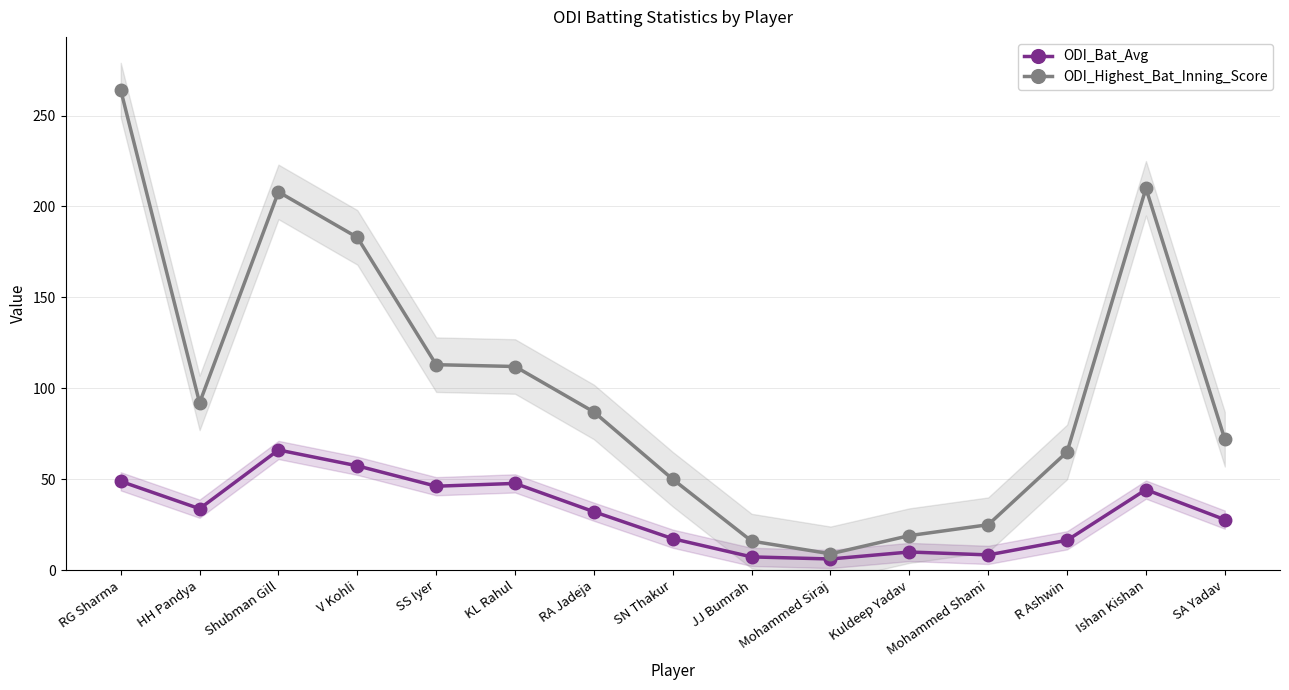

What is the value of the ODI_Highest_Bat_Inning_Score point at the 8th from the left?

50.0